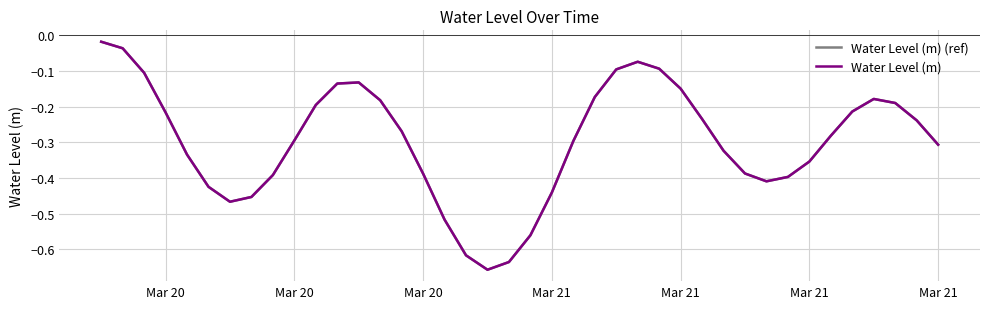

Where is Water Level (m) nearest to the value 0?

Mar 20